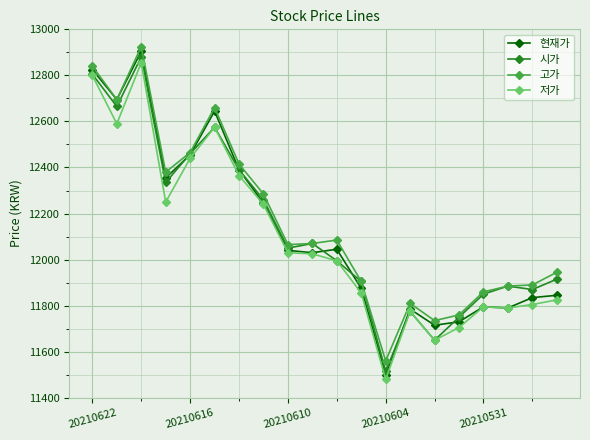

What is the value of the 고가 point at the 13th from the left?

11560